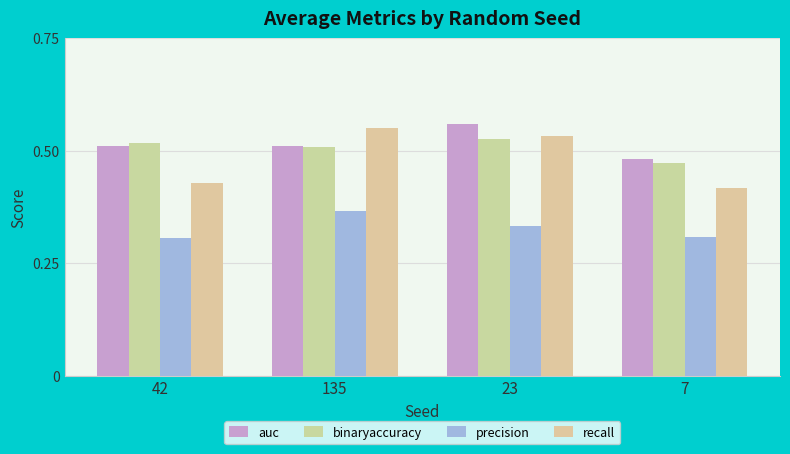

Is the value of auc at 42 greater than the value of recall at 23?

No